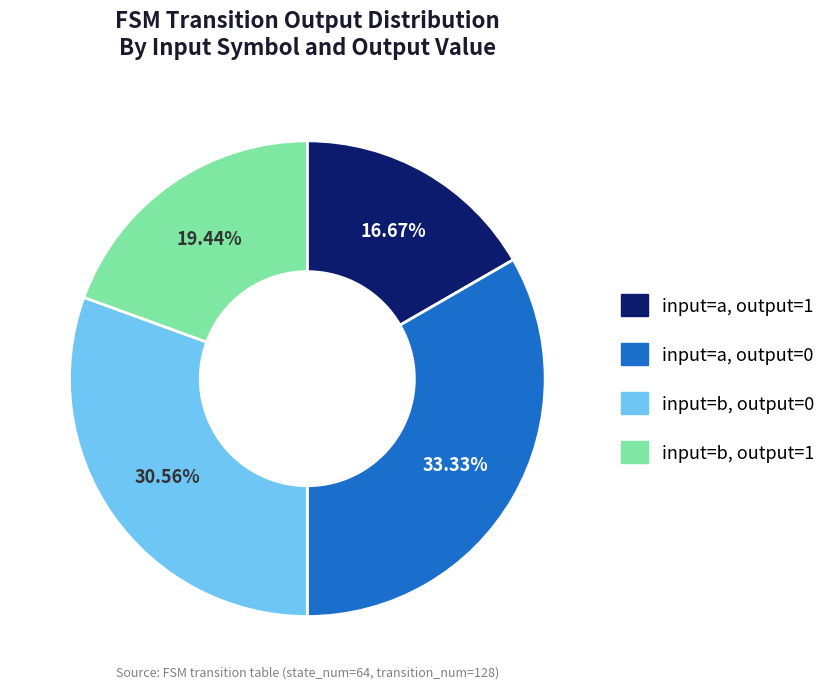

Approximately how many times larger is the value at input=a, output=1 compared to input=b, output=1?

0.9